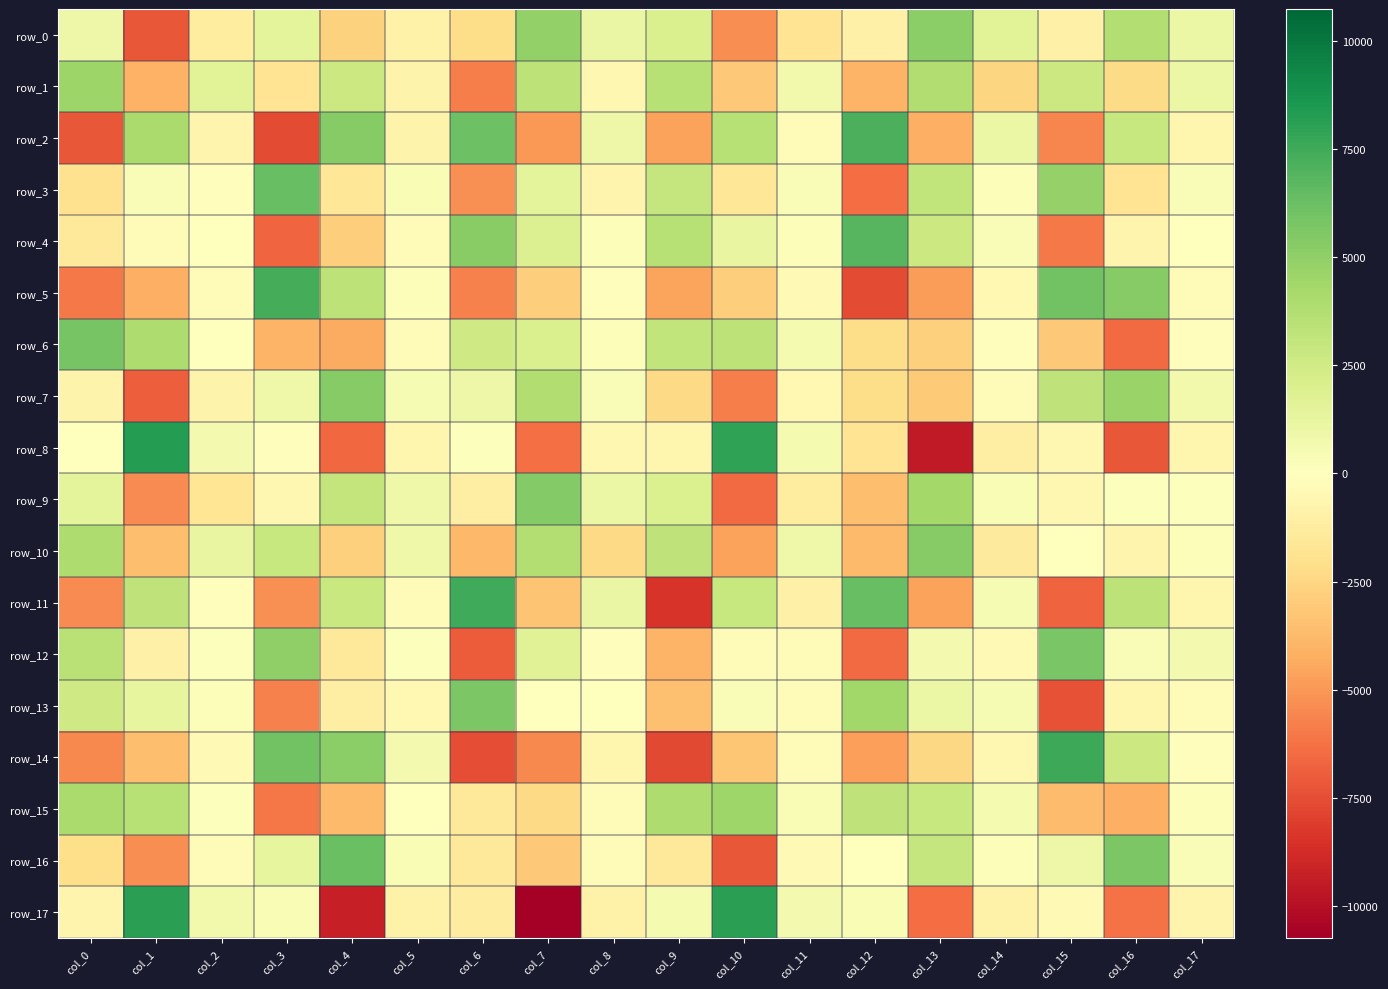

Between col_6 and col_12, which series saw the biggest shift?

row_6